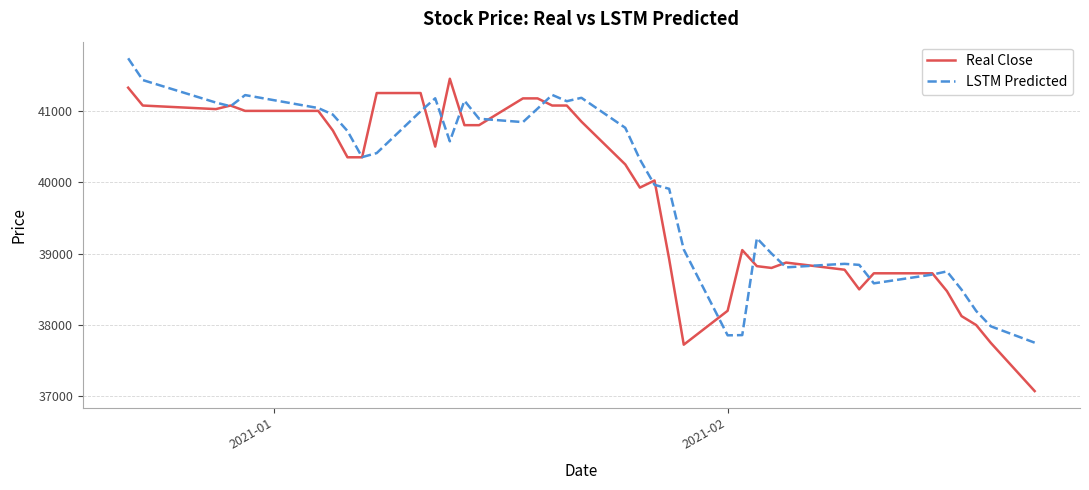

What is the difference between the maximum and minimum values in the LSTM Predicted series?

3983.3